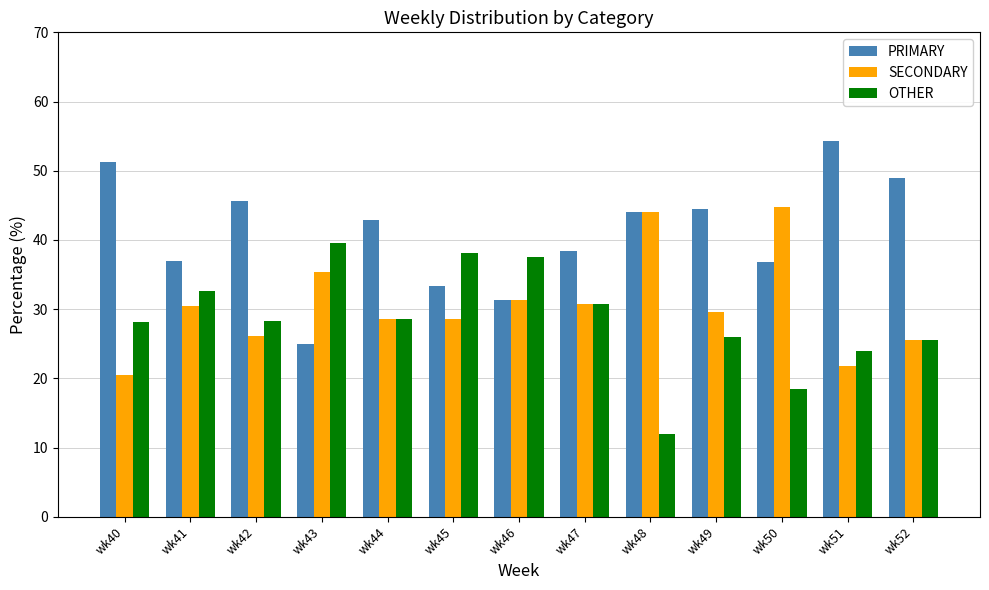

What is the total value across all series at wk52?

100.0